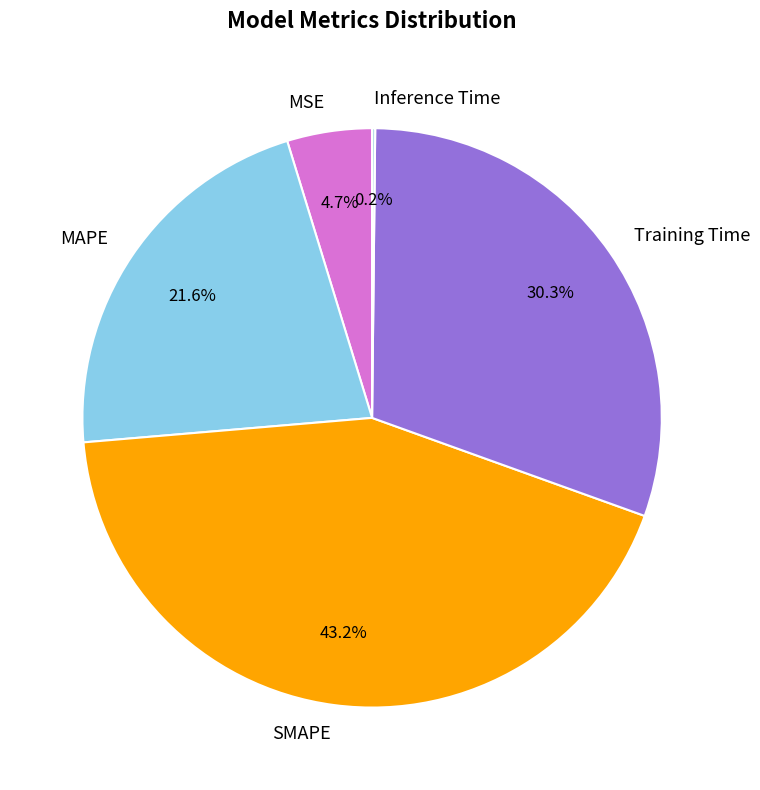

Does any single category account for the majority?

No